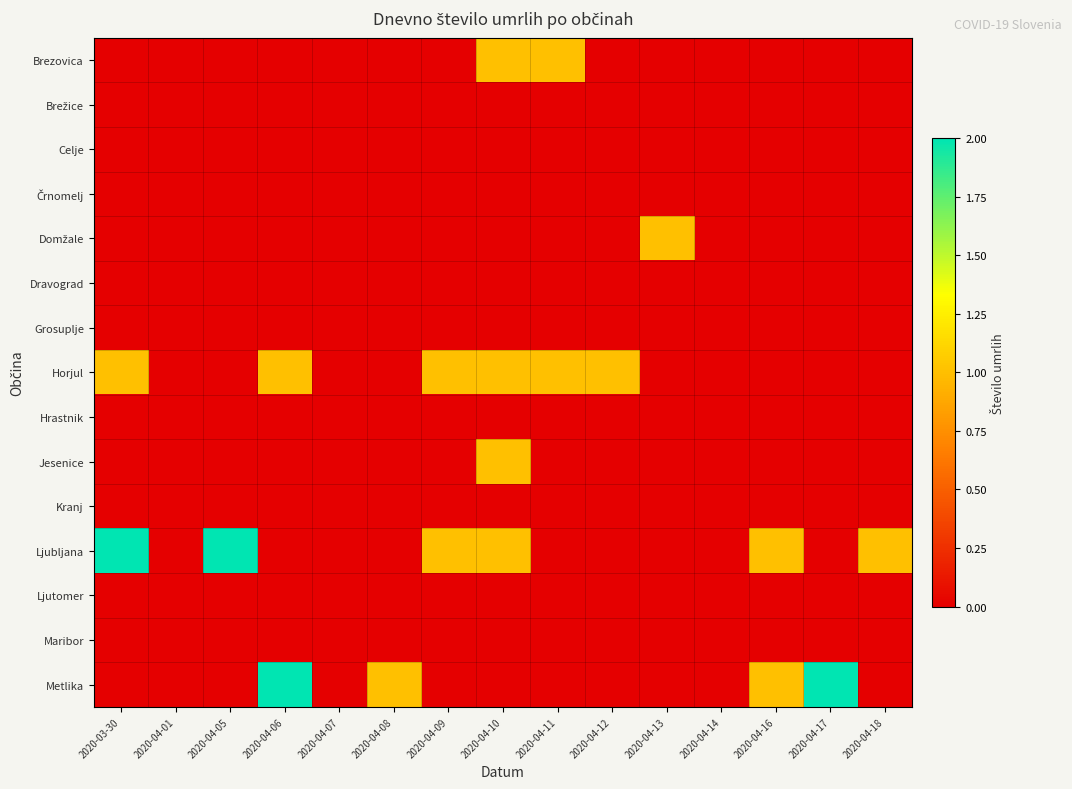

What is the total value across all series at 2020-04-17?

2